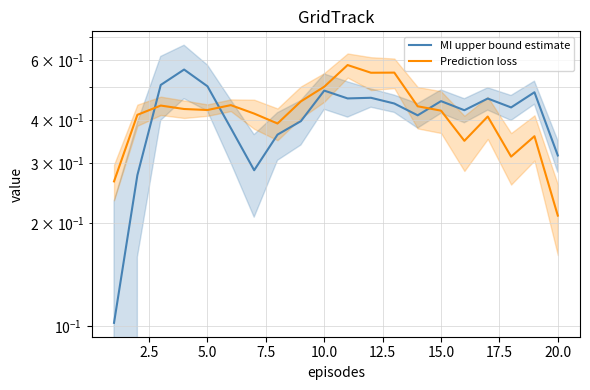

At how many categories does at least one series exceed 0?

20